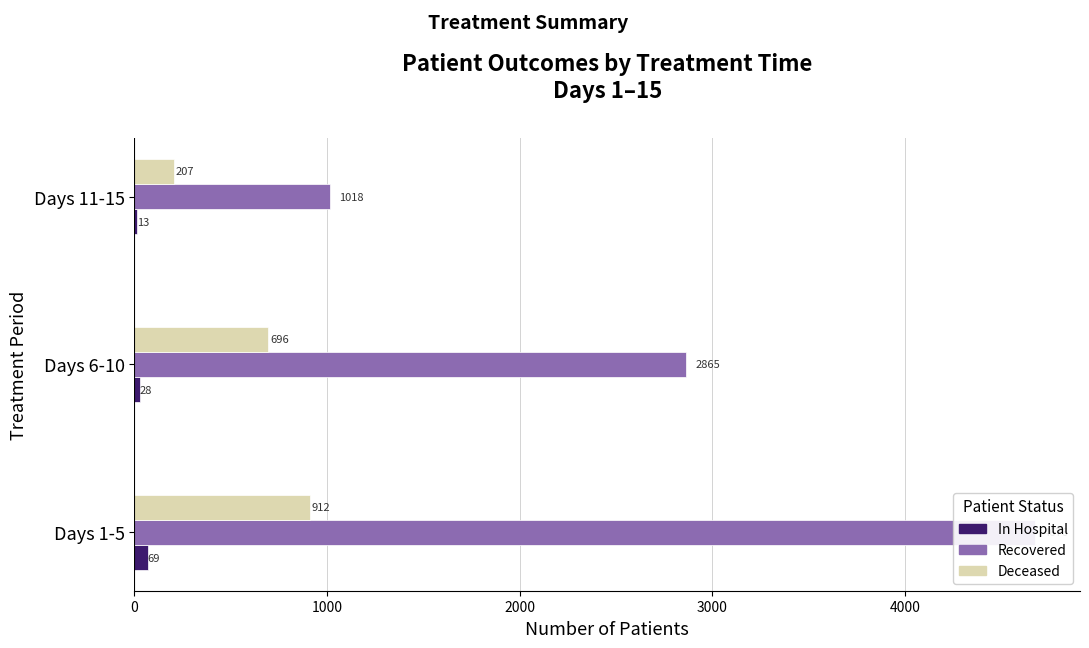

What are all the series names shown in the legend?

In Hospital, Recovered, Deceased